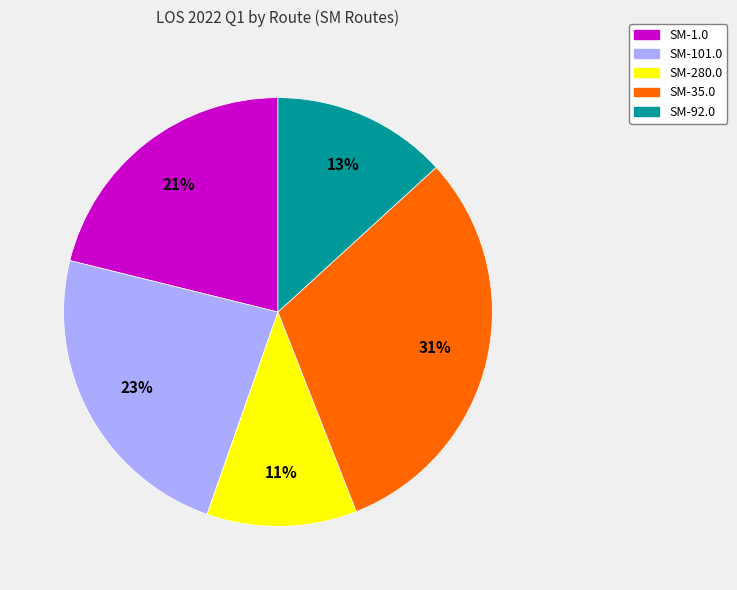

To the nearest percent, what is the average slice percentage?

20%